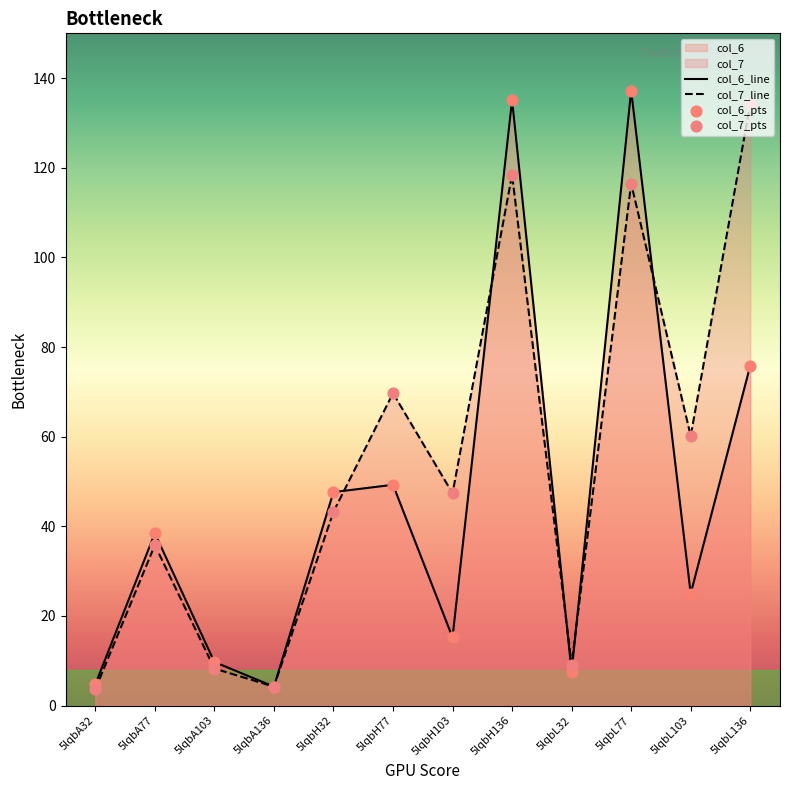

What is the maximum value for col_6_line?

137.2